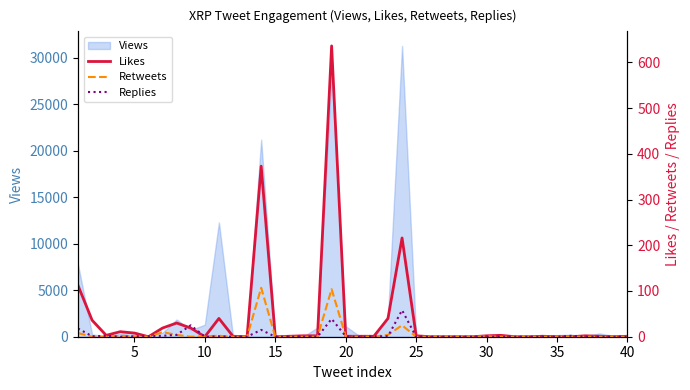

What is the maximum value for Views?

31279